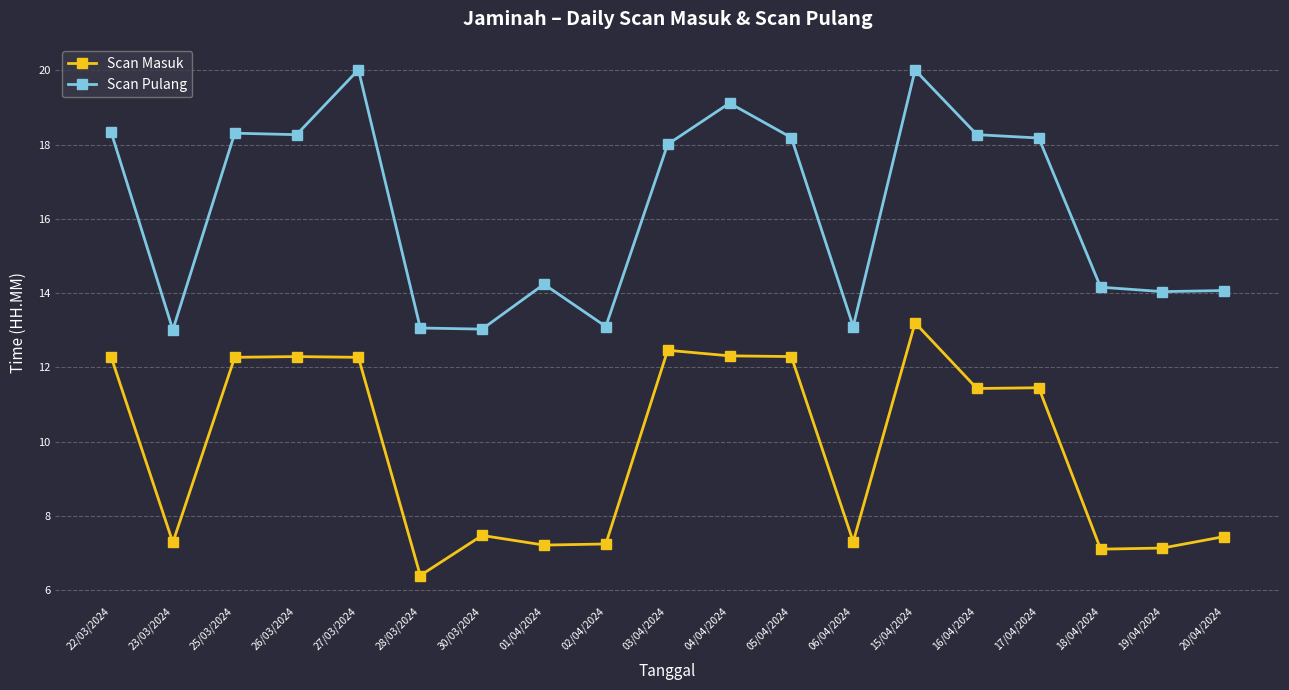

What position from the right is 06/04/2024?

7